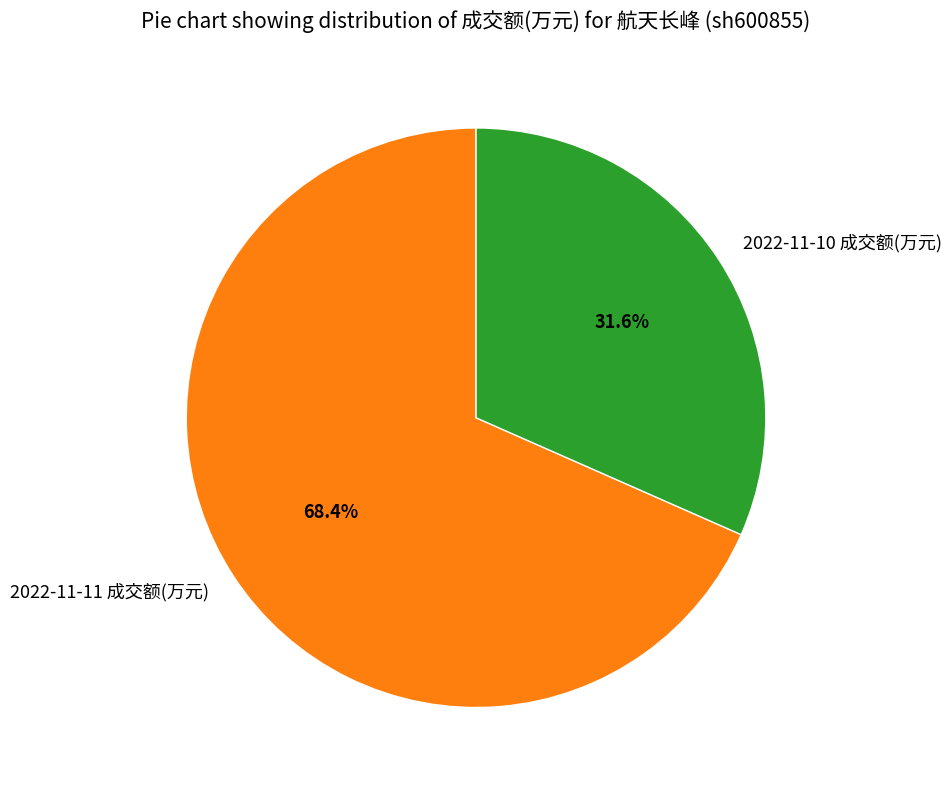

Is there a majority slice in this chart?

Yes